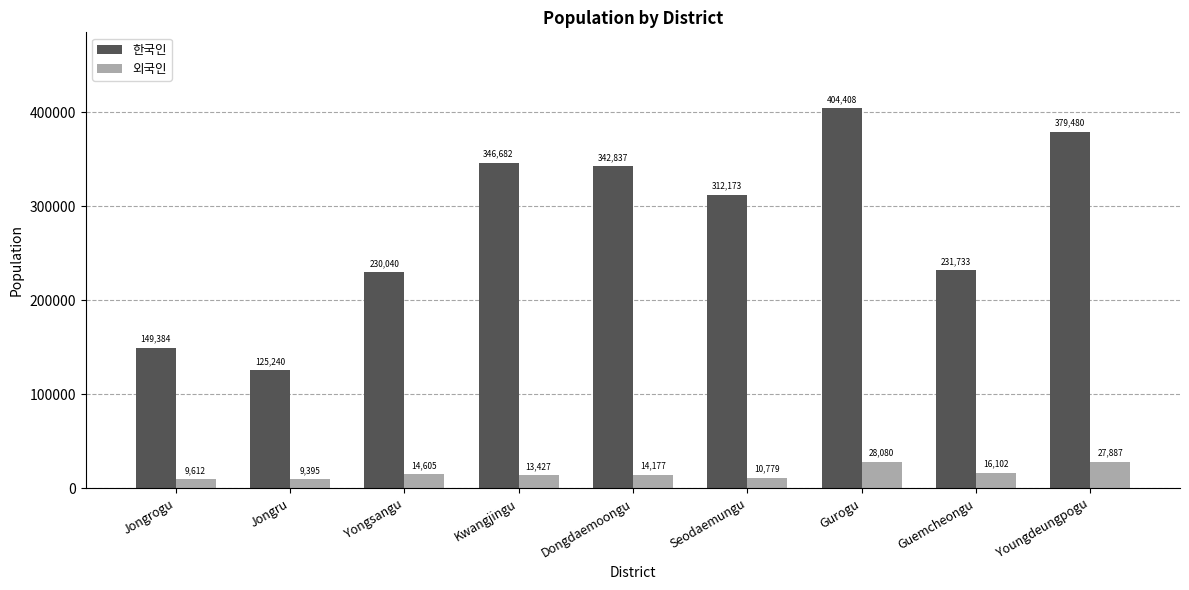

Which series has the largest total across all categories?

한국인